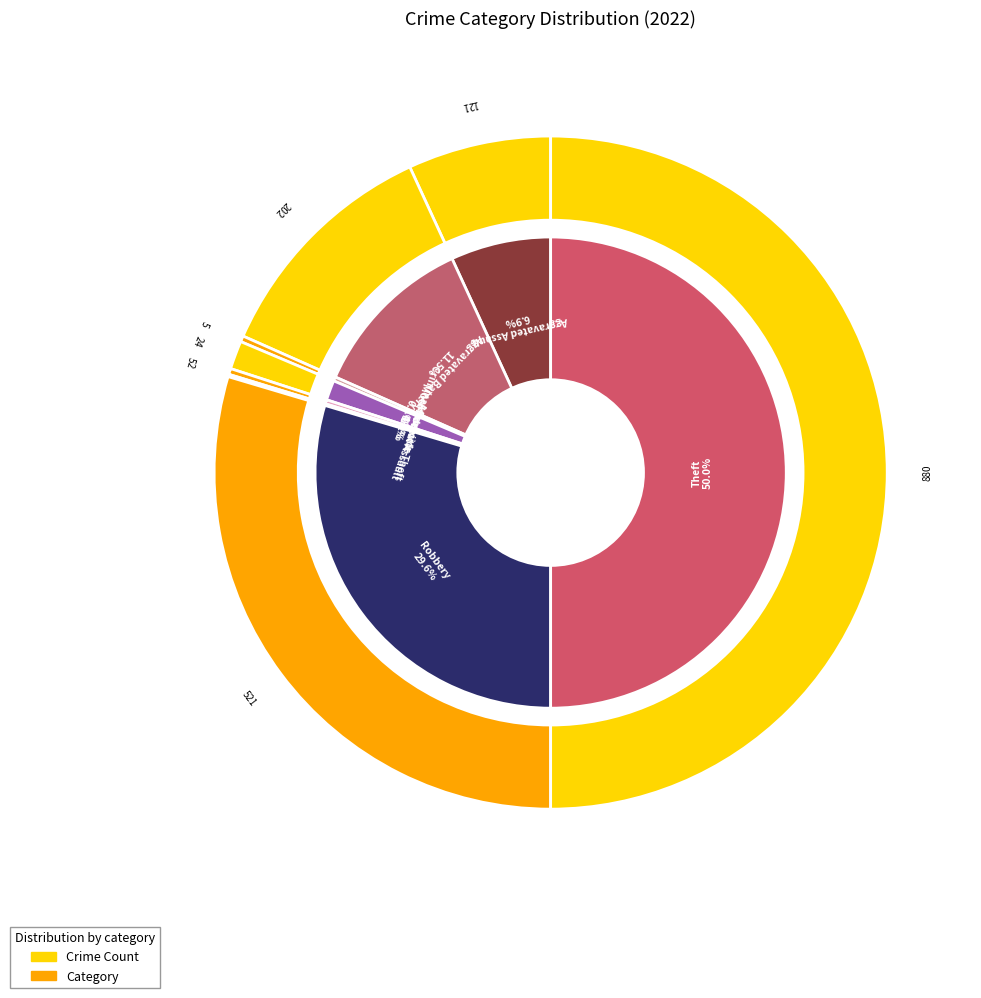

To the nearest percent, what is the combined percentage of Robbery and Motor Vehicle Theft?

30%